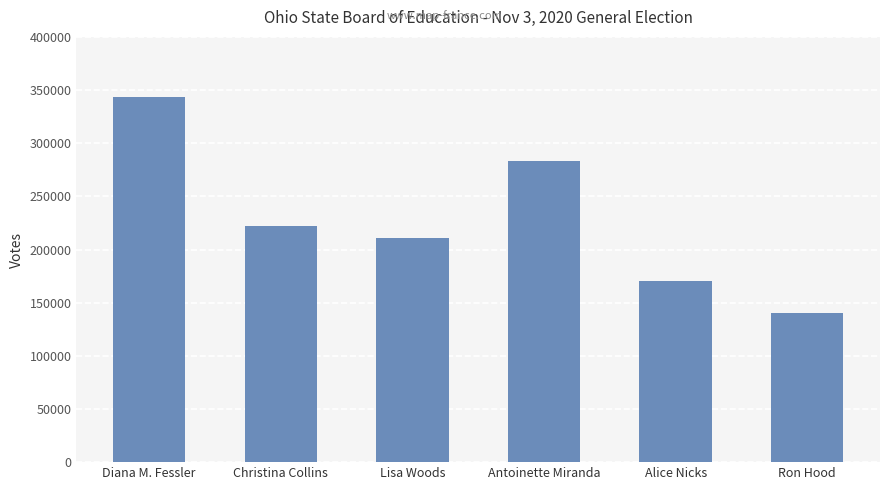

Approximately how many times larger is the value at Christina Collins compared to Lisa Woods?

1.1